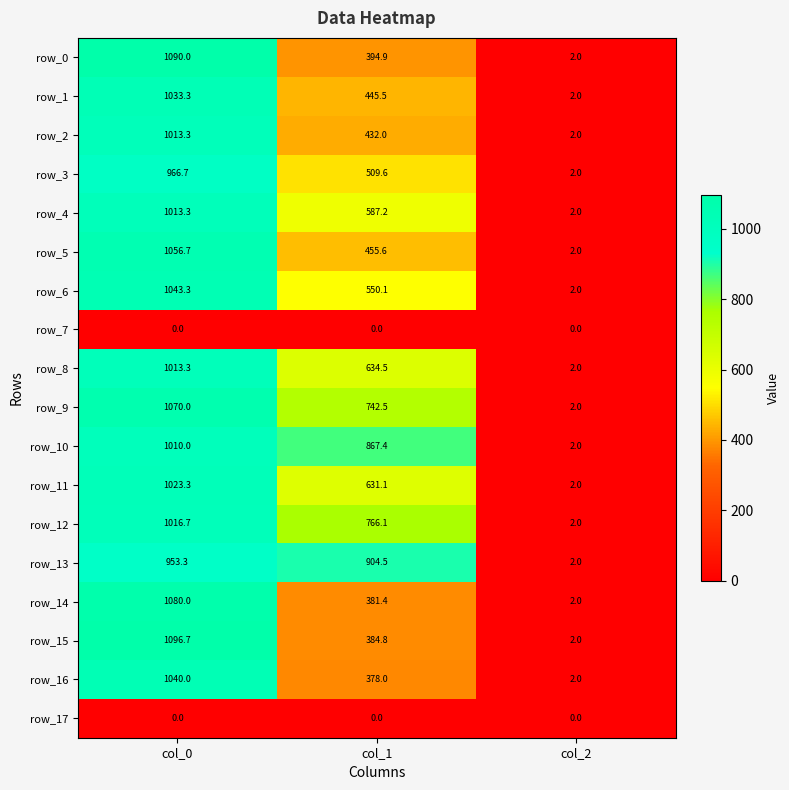

List the labels in order of row_11 value, smallest first.

col_2, col_1, col_0